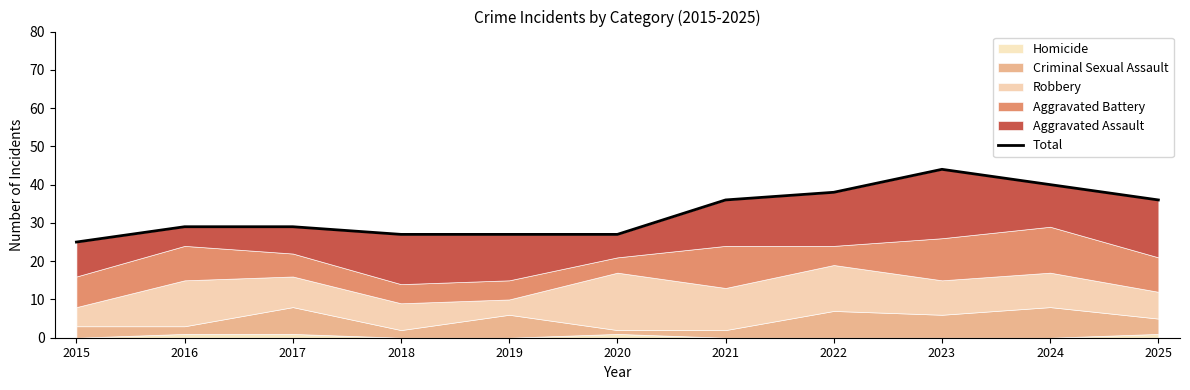

Rank the categories by value from lowest to highest.

2015, 2018, 2019, 2020, 2016, 2017, 2021, 2025, 2022, 2024, 2023